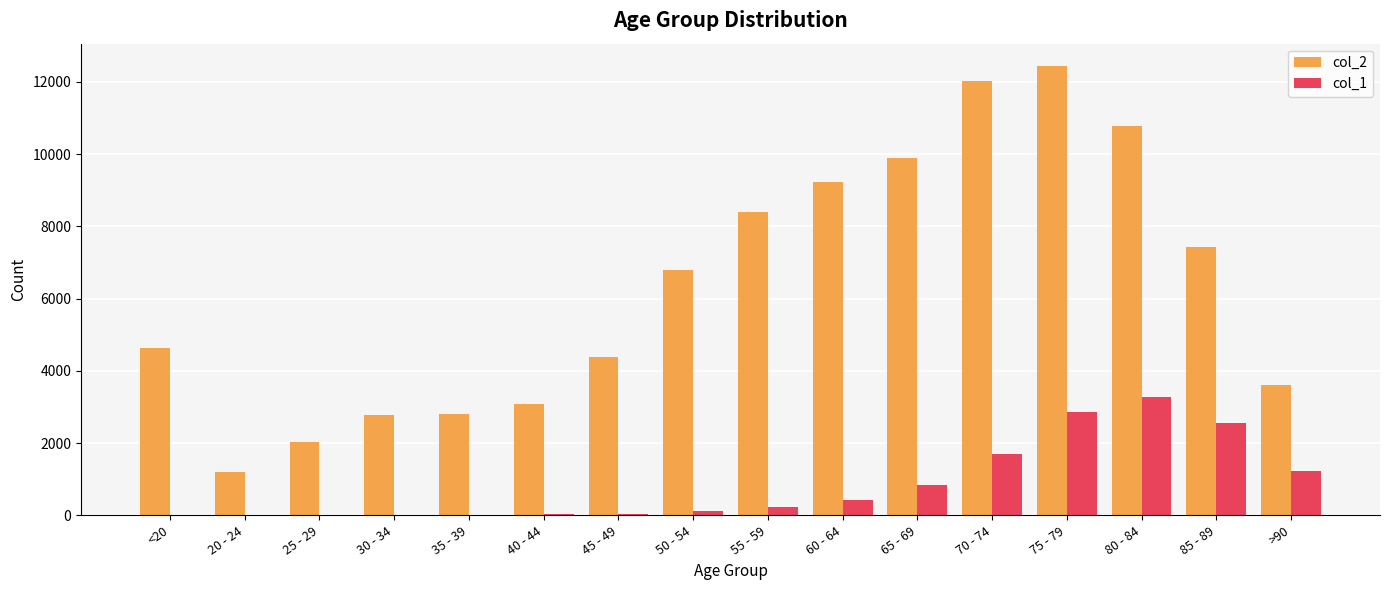

Is the value of col_1 at 20 - 24 greater than the value of col_2 at 60 - 64?

No